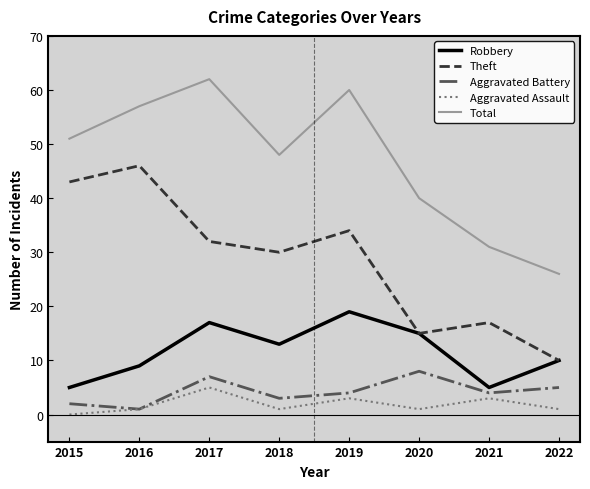

What are all the series names shown in the legend?

Robbery, Theft, Aggravated Battery, Aggravated Assault, Total